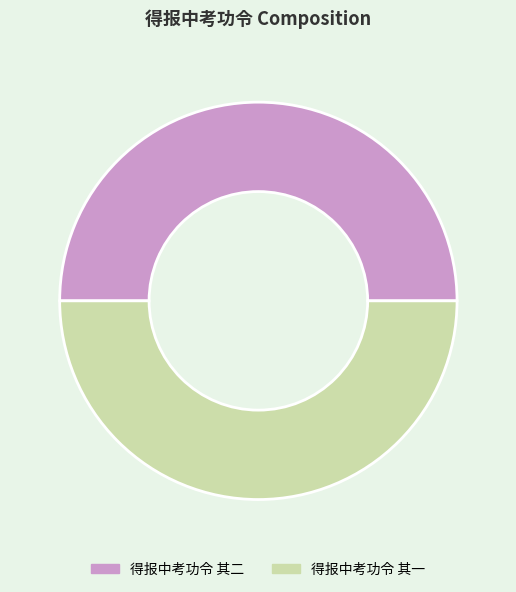

Do 得报中考功令 其一 and 得报中考功令 其二 together represent more than half of the pie?

Yes